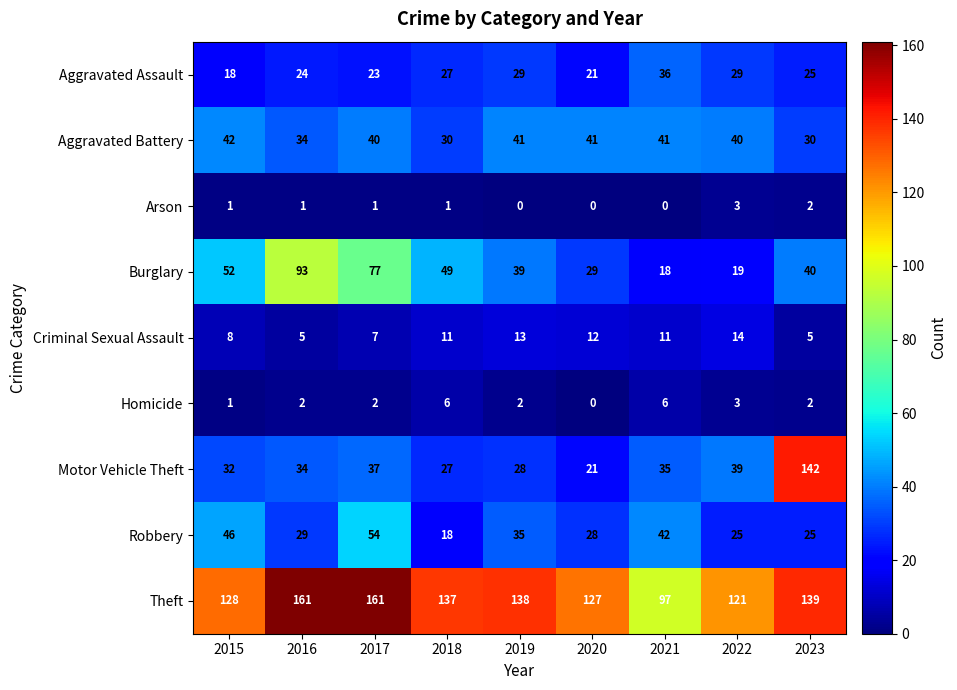

How many data points in Aggravated Assault are less than 25?

4